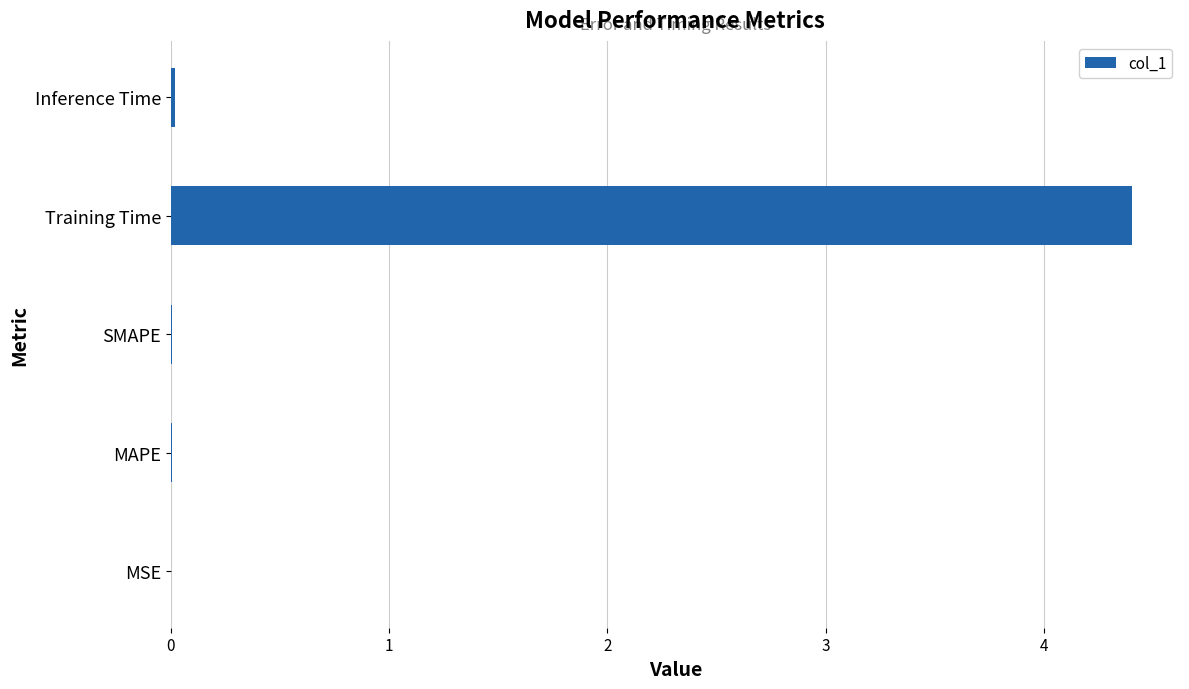

Between Training Time and Inference Time, which is larger?

Training Time